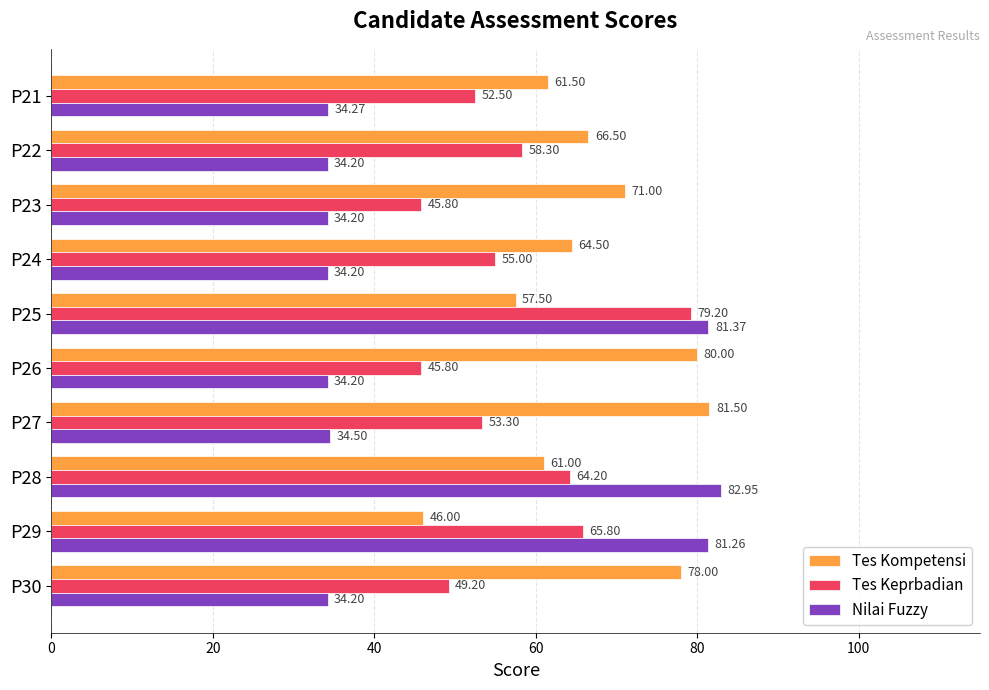

Which series has the widest spread of values?

Nilai Fuzzy